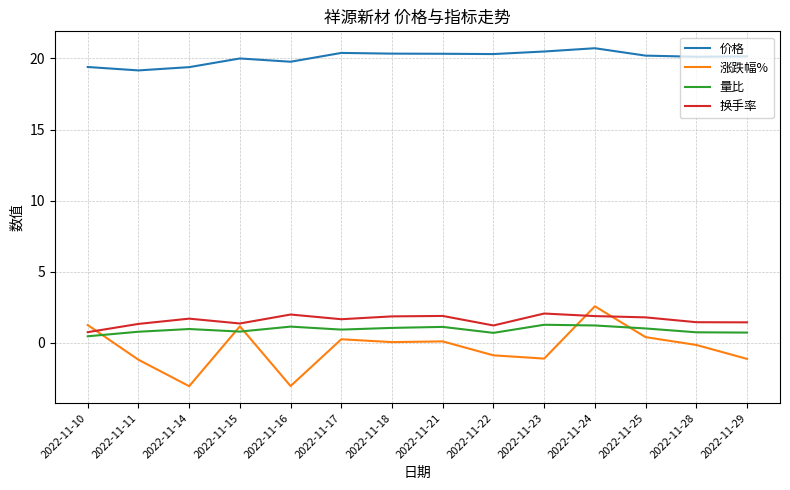

At which label is 价格 closest to 19?

2022-11-11